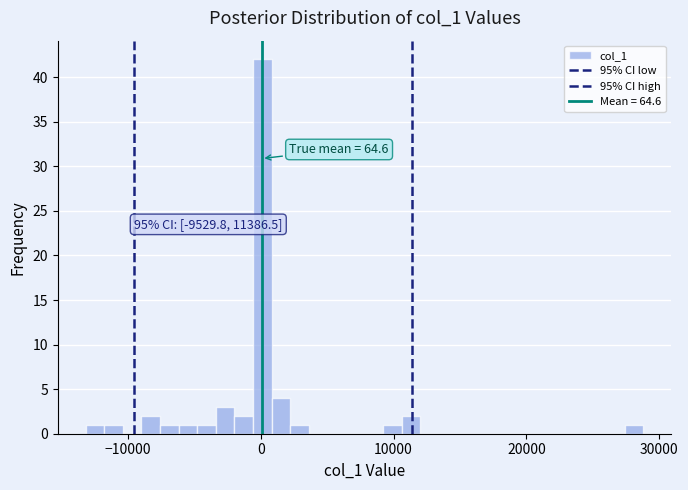

Around what value on the x-axis is the tallest bar? Give the approximate position of its centre, as read against the axis.

0